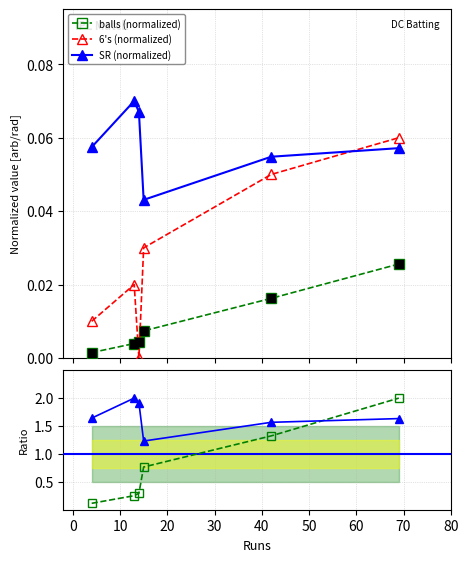

Which series has the largest total across all categories?

SR